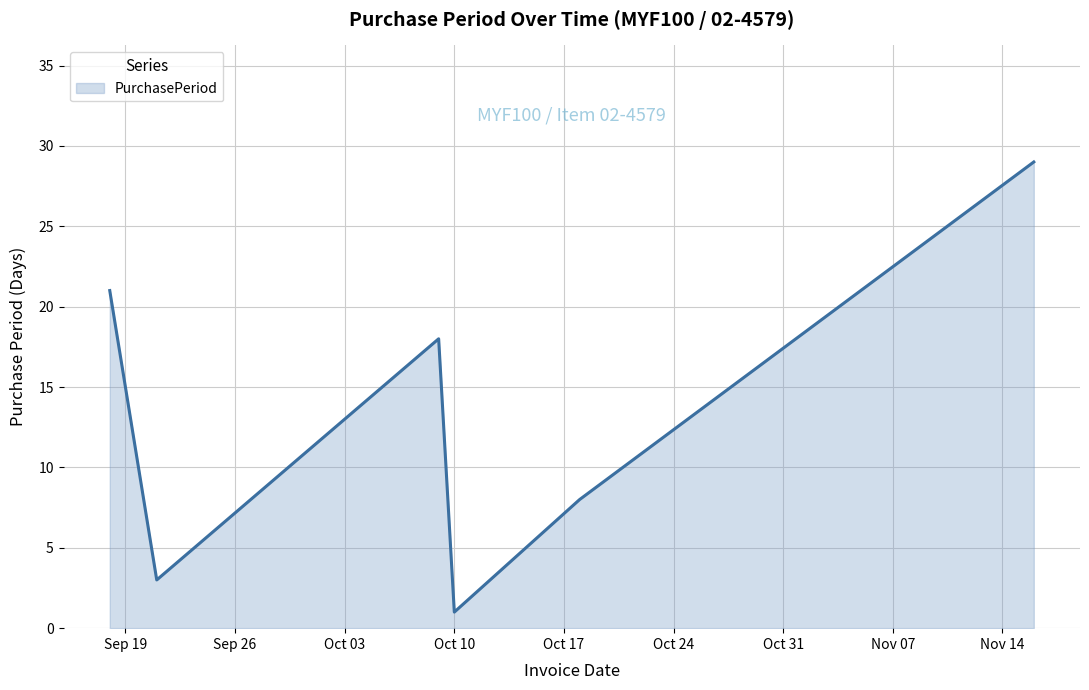

How many interior local peaks (higher than both neighbors) does the data have?

1